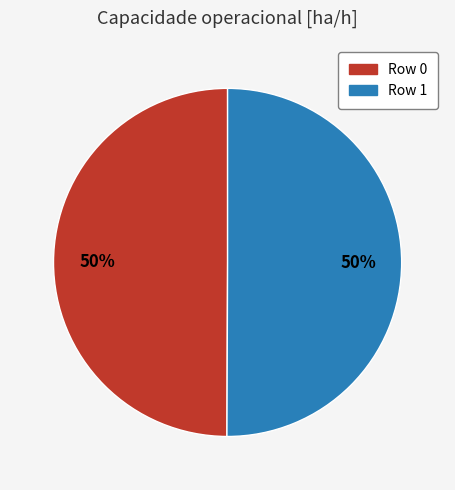

Do Row 0 and Row 1 together represent more than half of the pie?

Yes